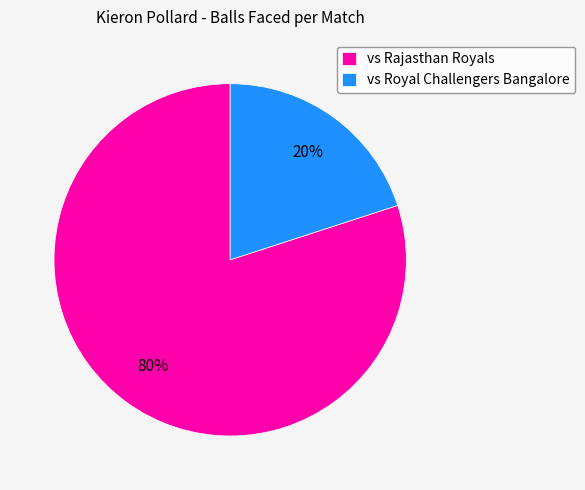

How many slices are in this pie chart?

2